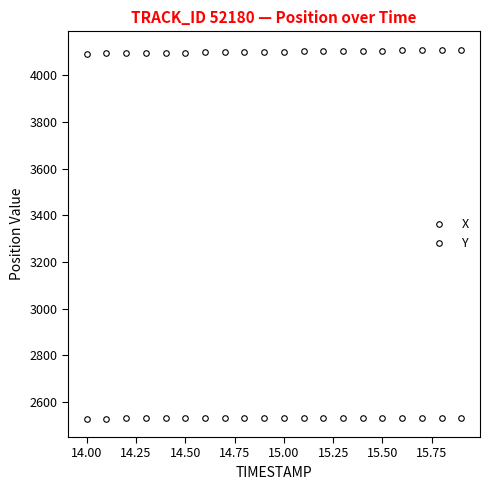

What is the value of the X point at the 13th from the left?

4104.1